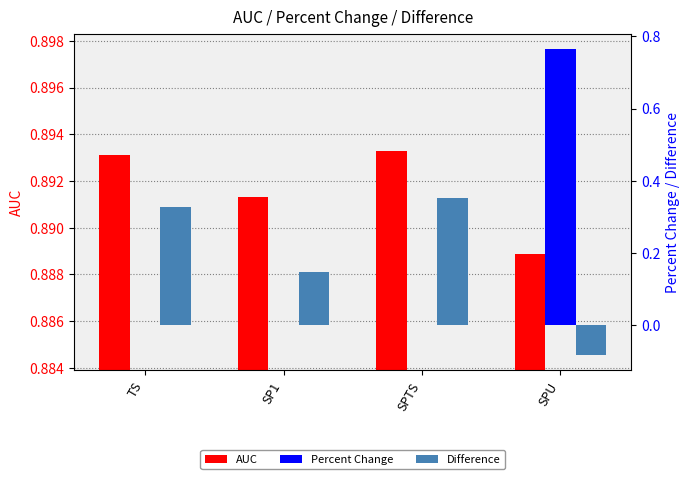

Does the chart contain any negative values?

Yes